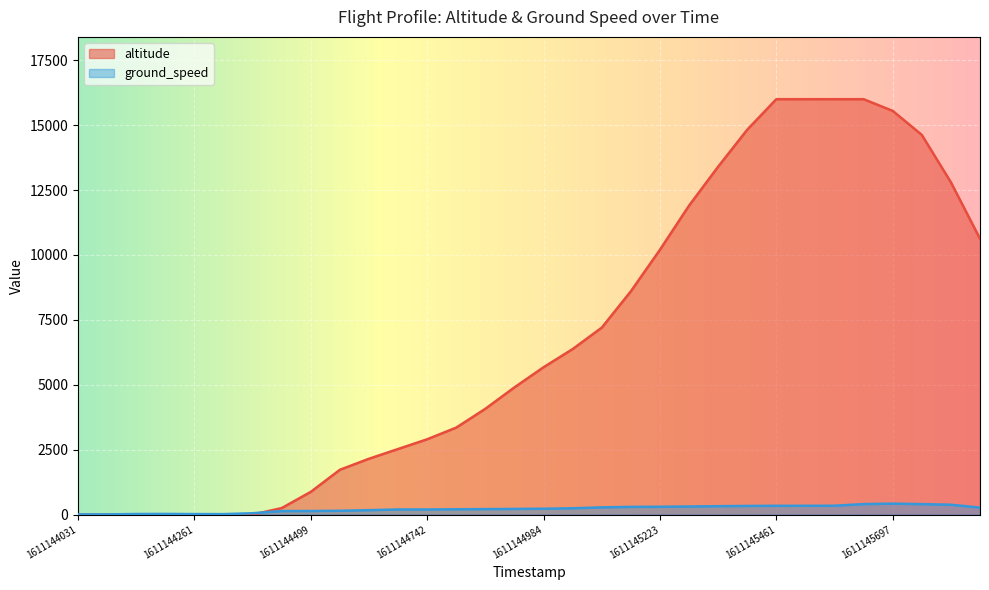

Which series ends up on top after the final intersection of ground_speed and altitude?

altitude